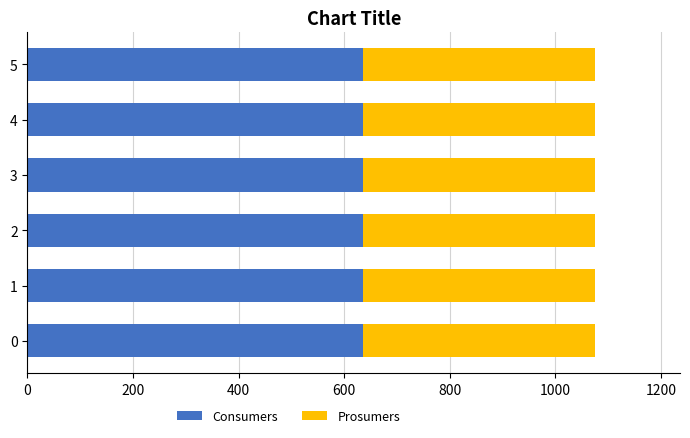

What is the maximum value for Consumers?

635